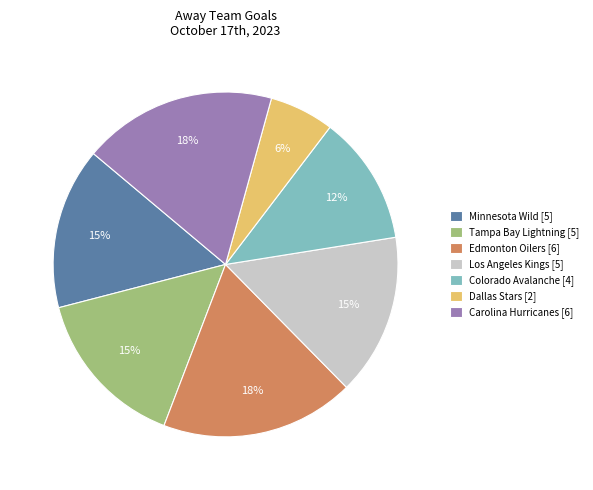

To the nearest percent, what is the average slice percentage?

14%